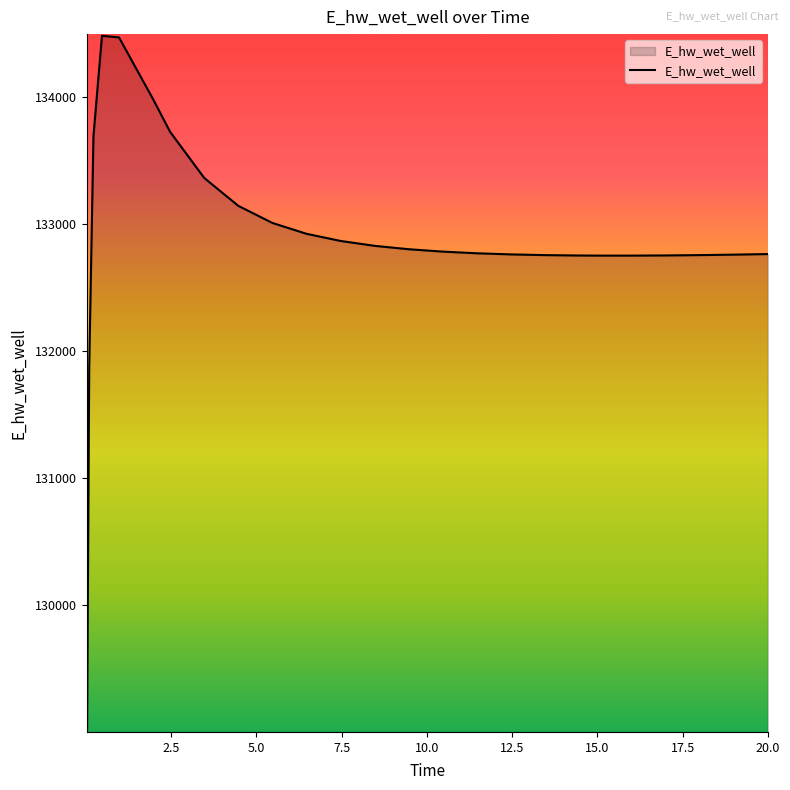

What is the difference between the maximum and minimum values?

5465.2